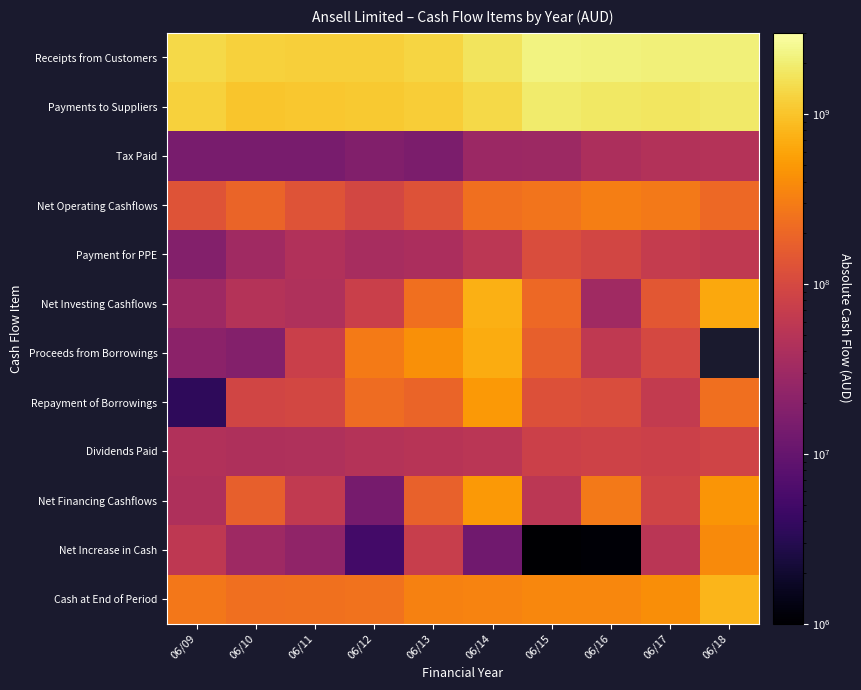

How many data points does each series have?

10